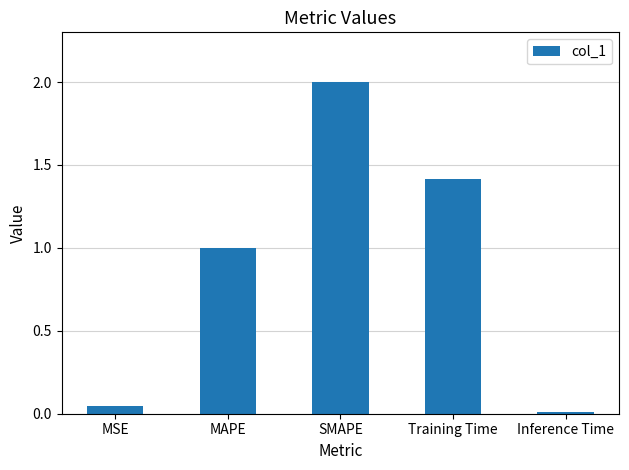

What is the label of the 2nd bar from the right?

Training Time